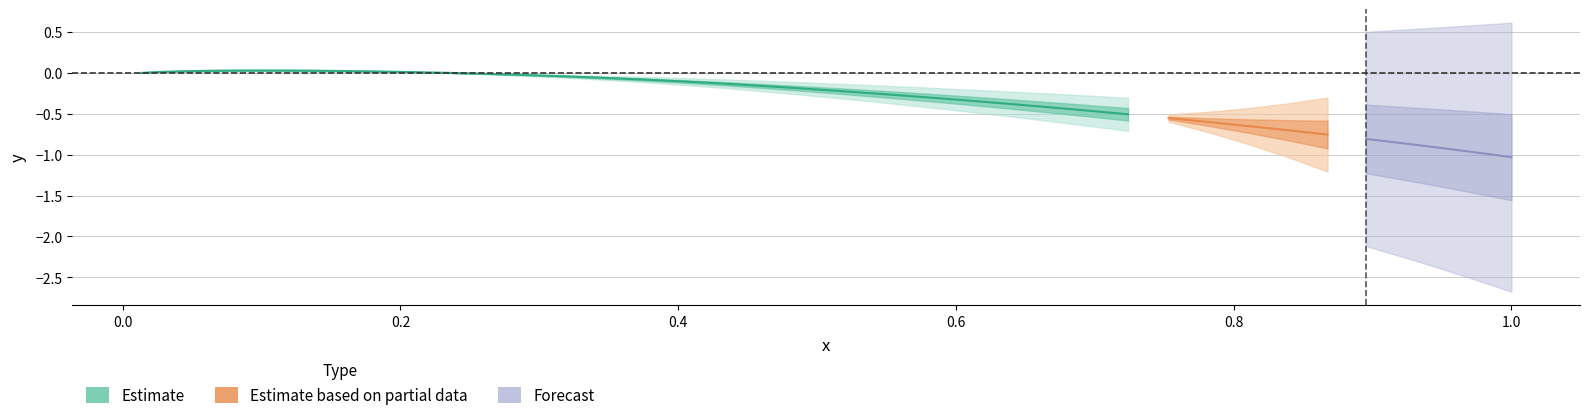

What is the average value of the x series?

0.5